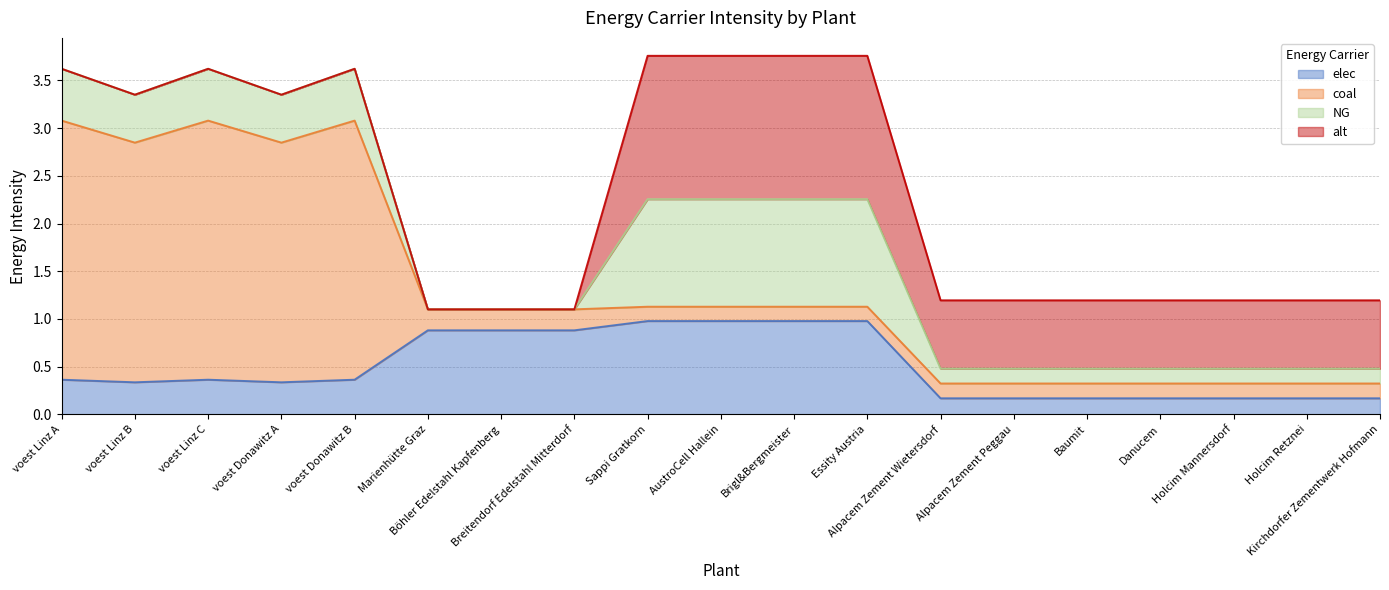

Is it true that elec equals 1.0 at Essity Austria?

True